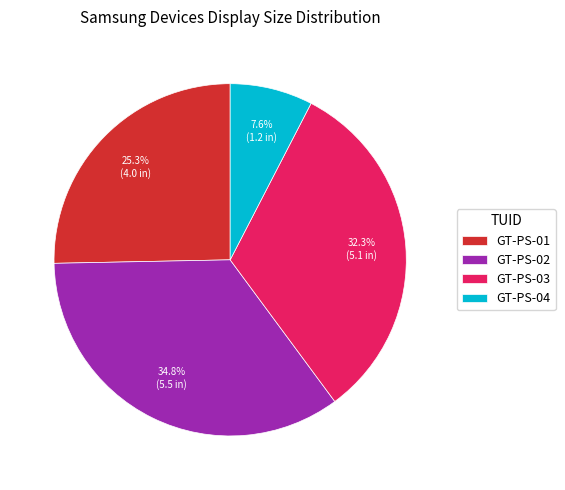

How many segments does this pie chart have?

4